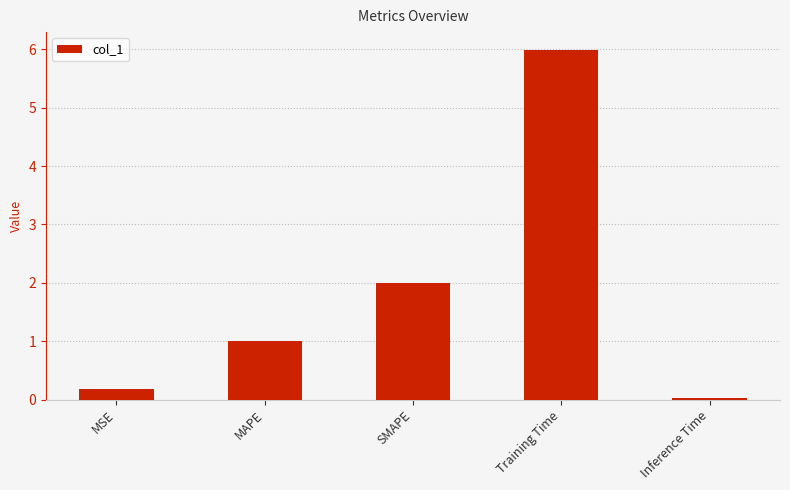

What is the maximum value shown in the chart?

6.0